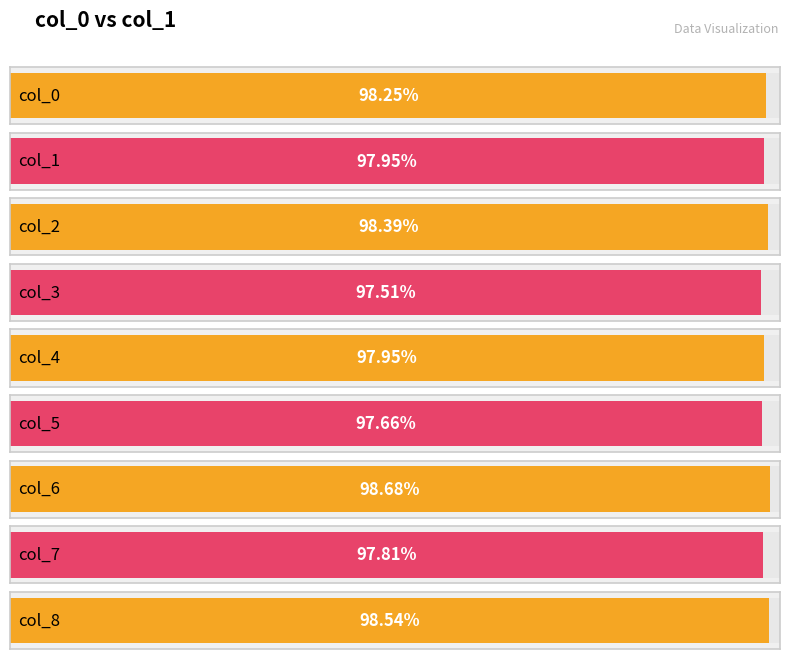

Count the values in the range 0 to 1.

9